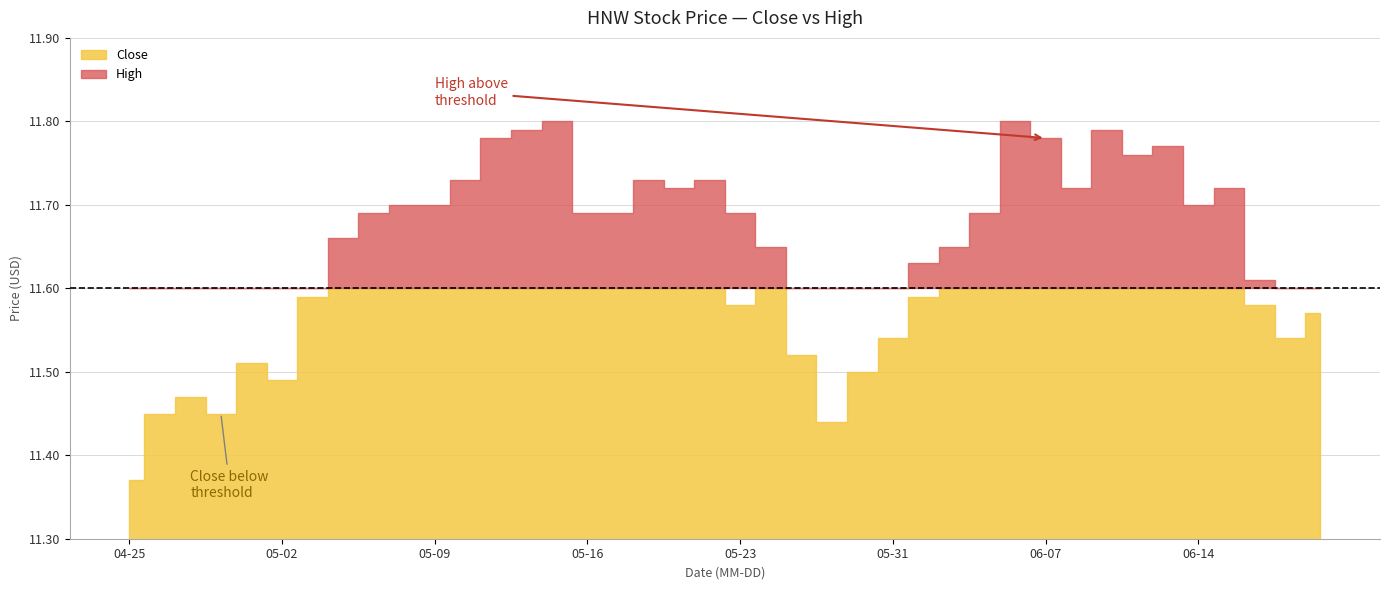

Read the High value at 34.

11.8